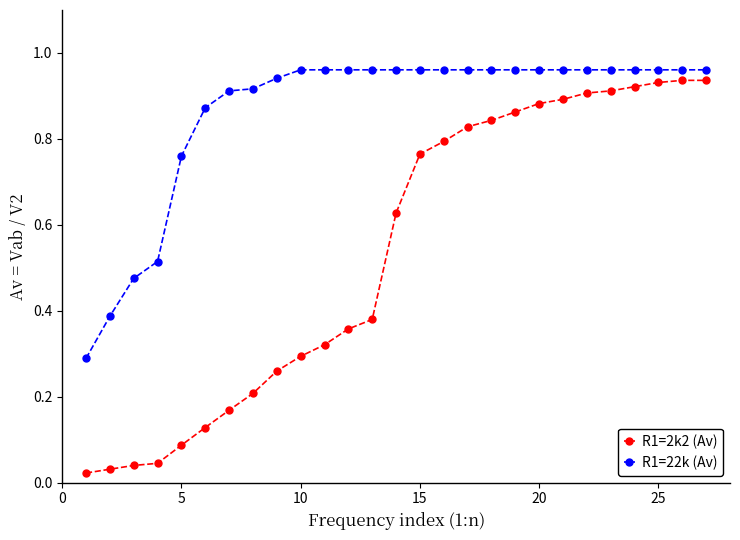

At how many categories does at least one series exceed 0?

27